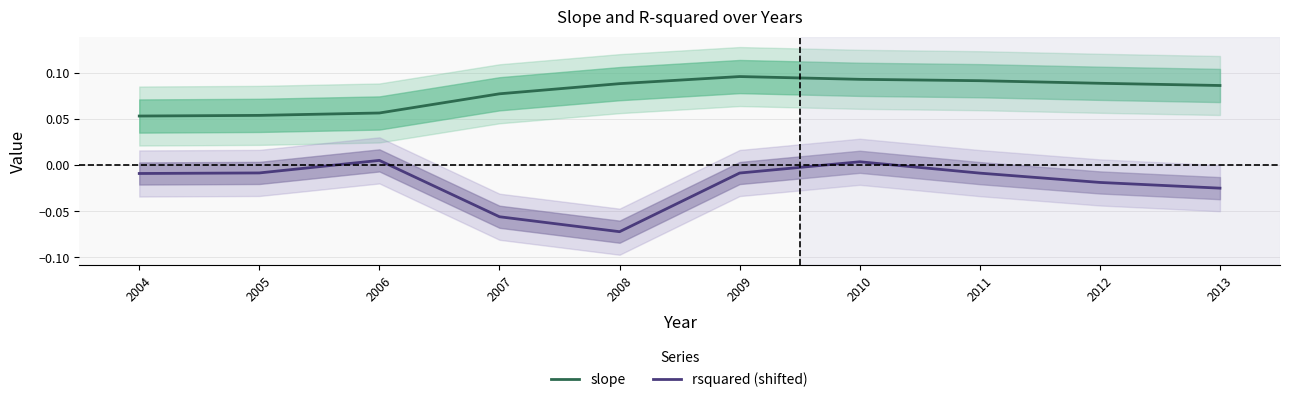

Rank the series by their maximum value, from highest to lowest.

slope, rsquared (shifted)